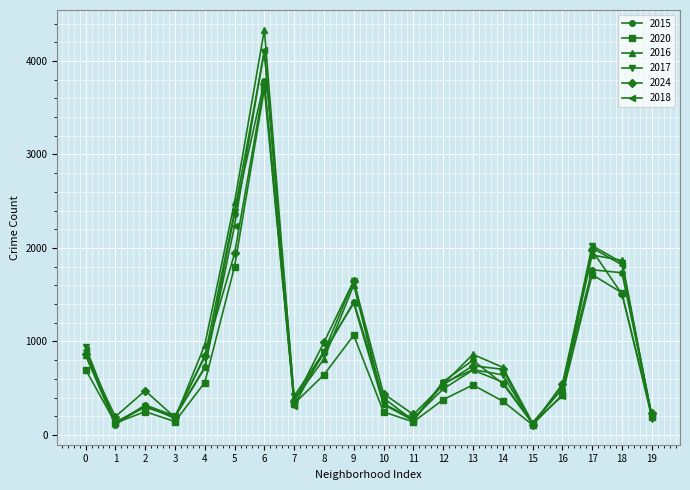

Which series has the widest spread of values?

2016